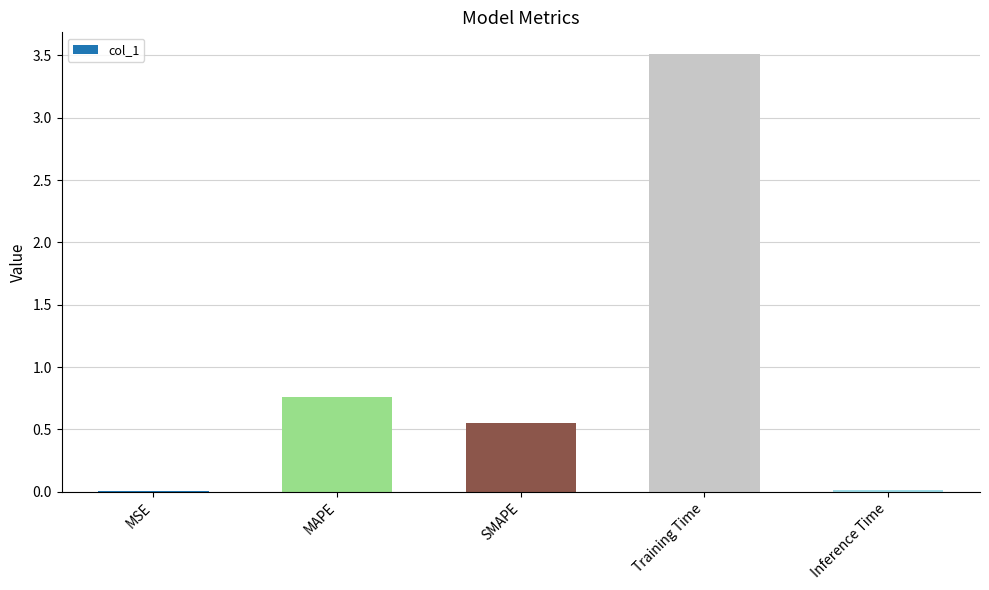

The chart shows a value of 0.9 at SMAPE. True or false?

False